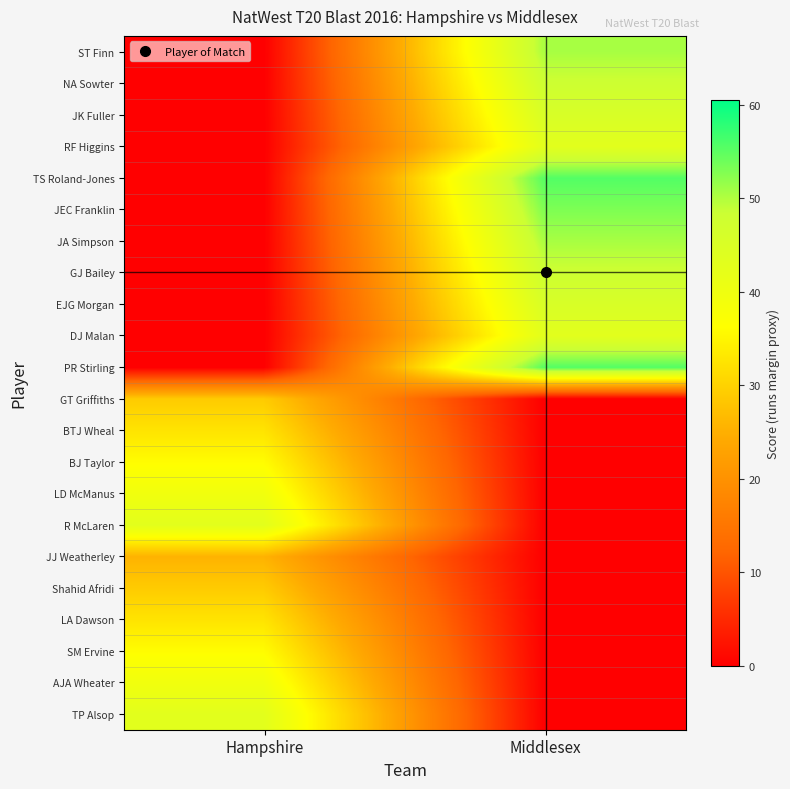

What is the difference between the highest and lowest values at Middlesex?

55.5